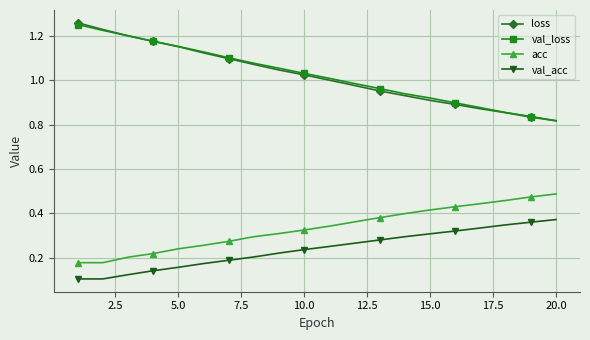

Does the chart have visible grid lines?

Yes